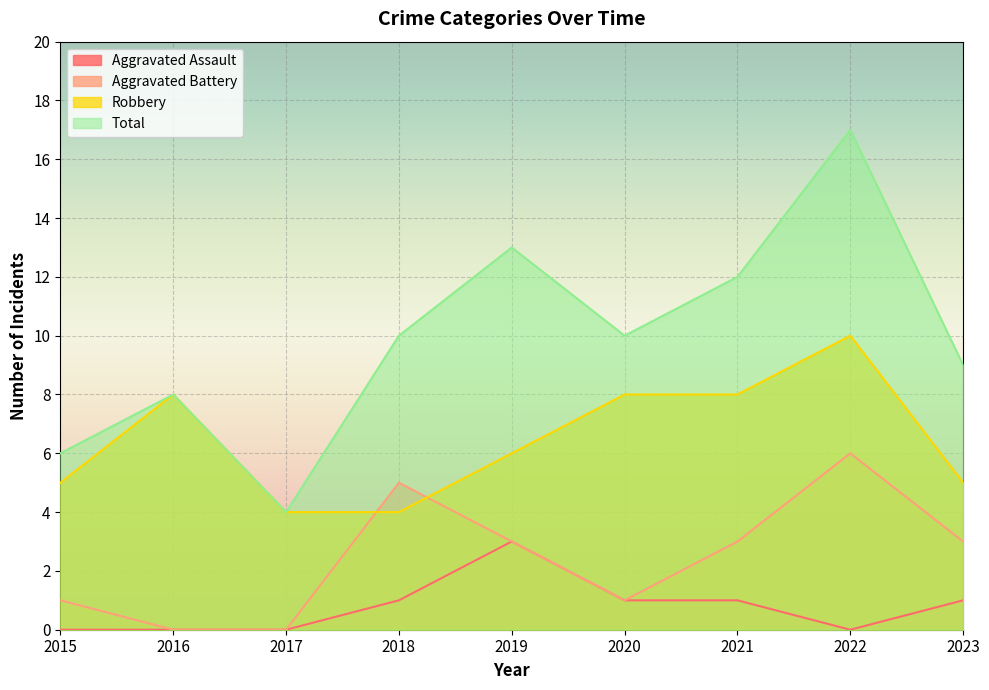

Is it true that Robbery equals 10 at 2022?

True